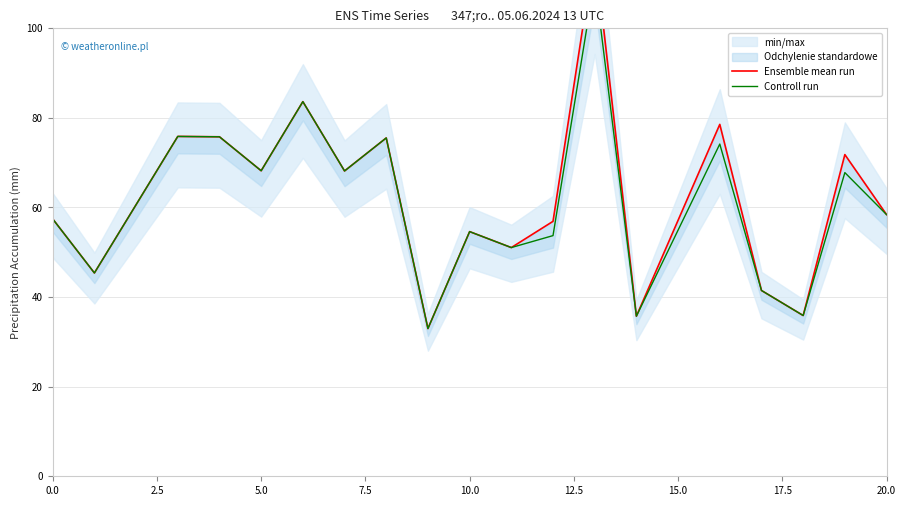

What position from the left is 17.5?

8